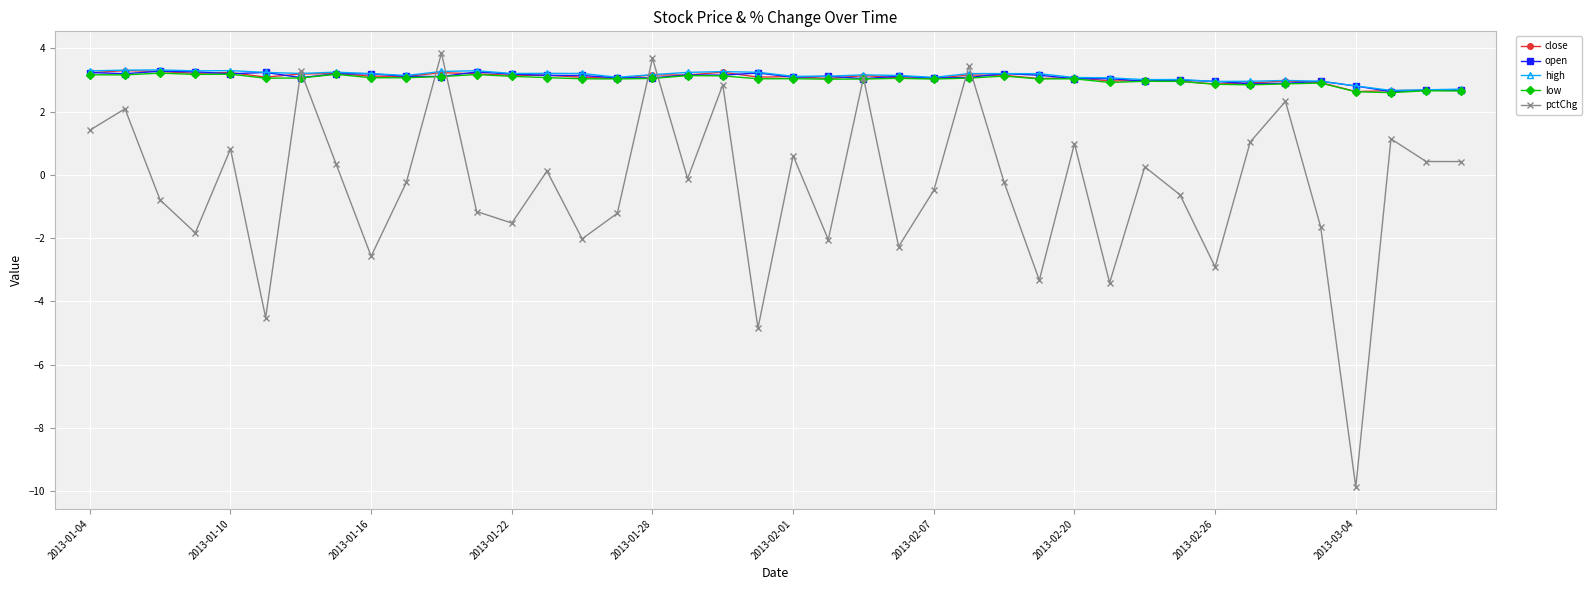

What is the difference between the maximum and minimum values in the open series?

0.6